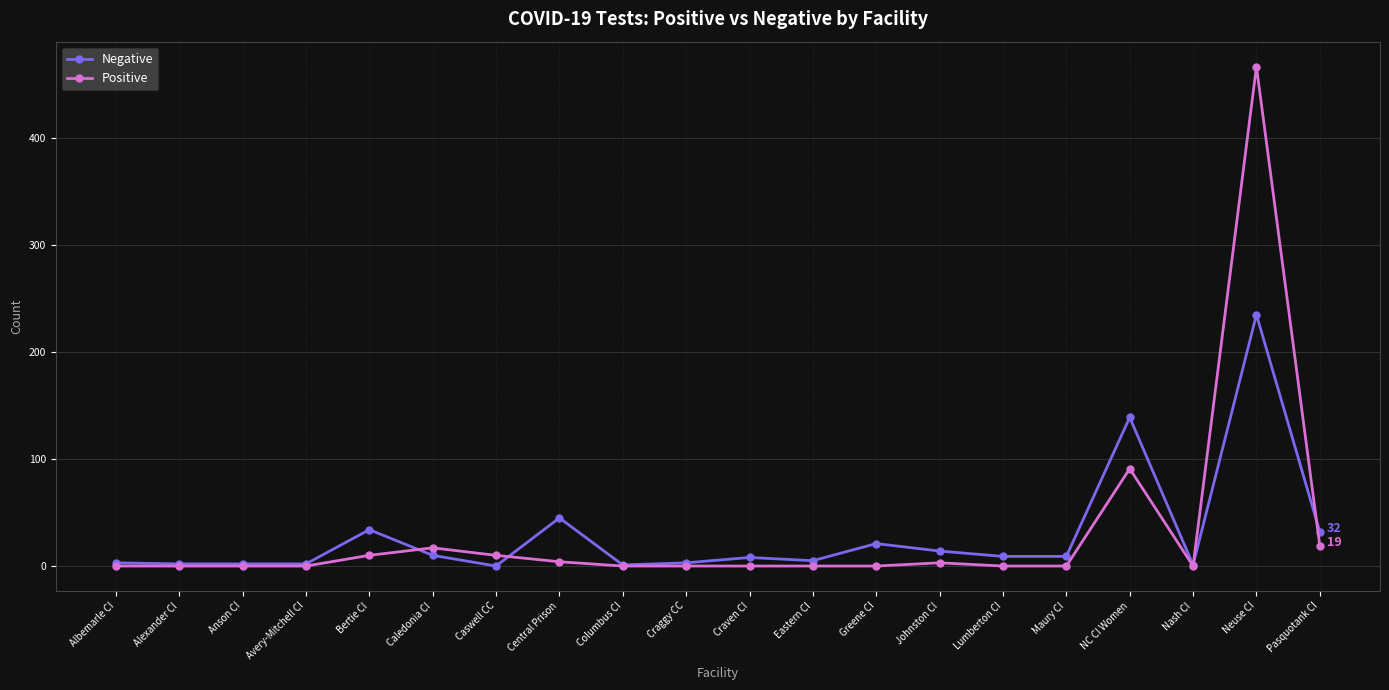

What is the spread (max minus min) of values at Neuse CI?

232